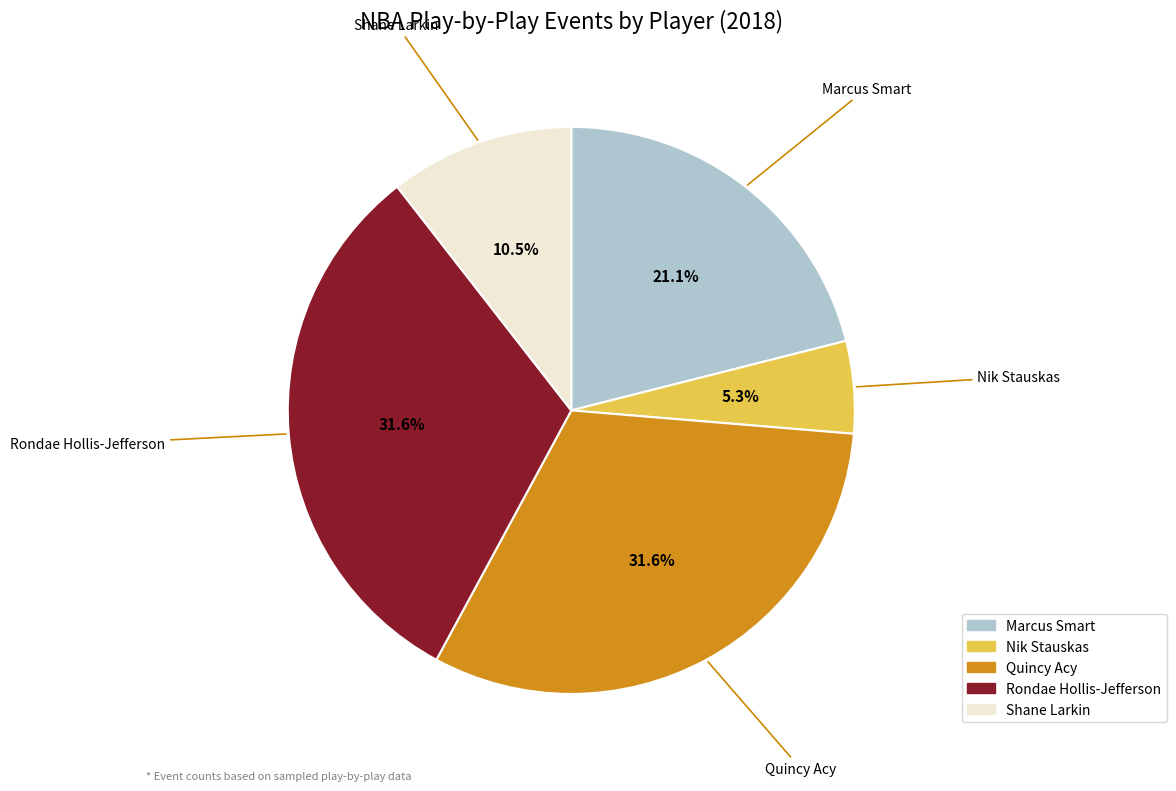

Is Nik Stauskas the majority of the pie?

No